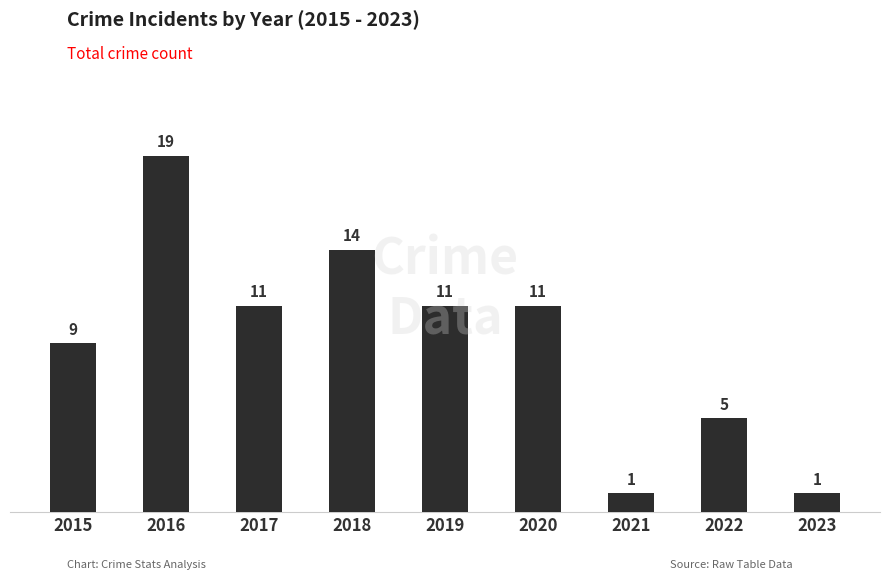

What is the value of the 4th bar from the left?

14